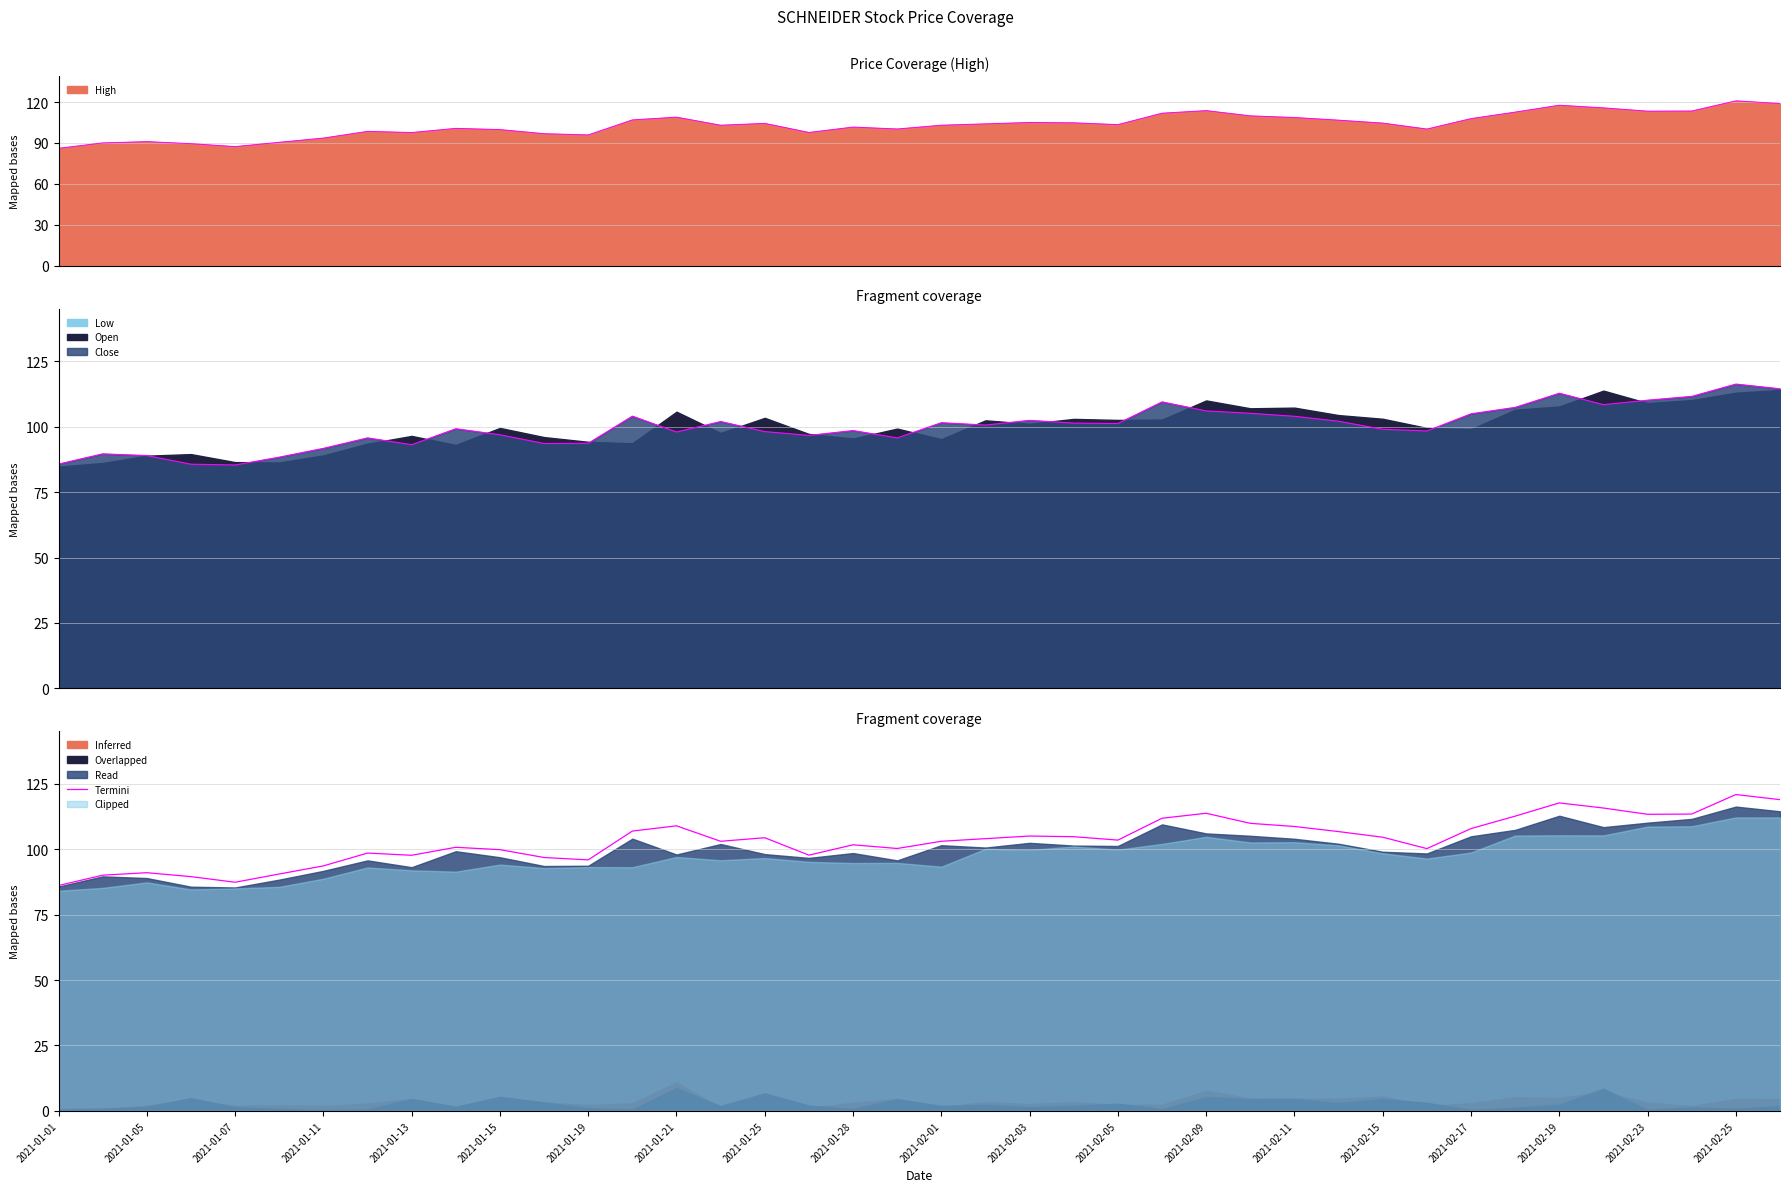

What is the change in value from 2021-01-05 to 35?

+25.7